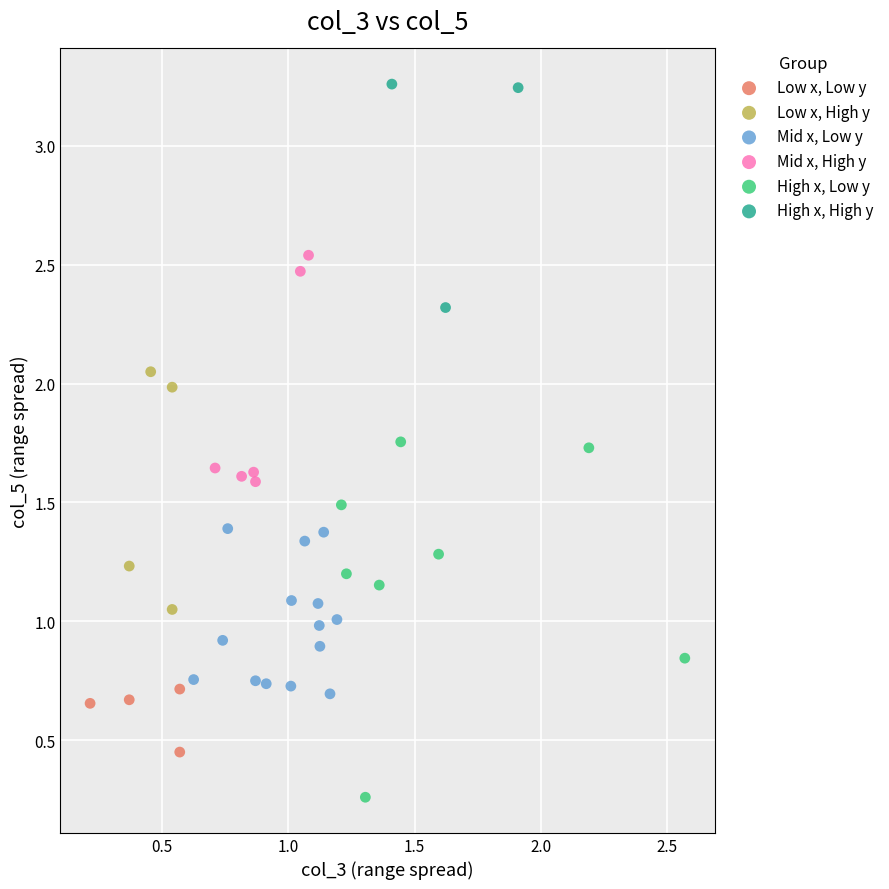

Which series has the widest spread of Y values?

High x, Low y